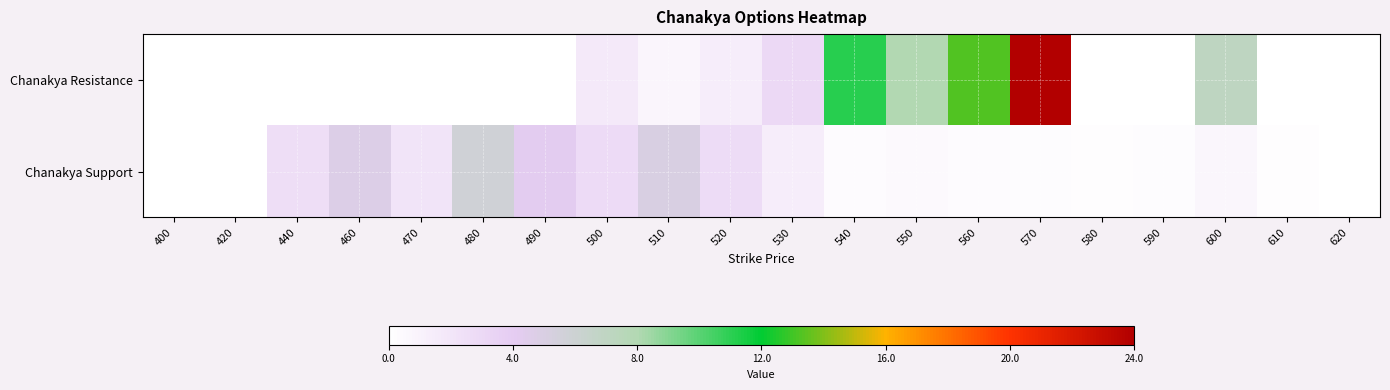

At which category is the sum across all series the highest?

570